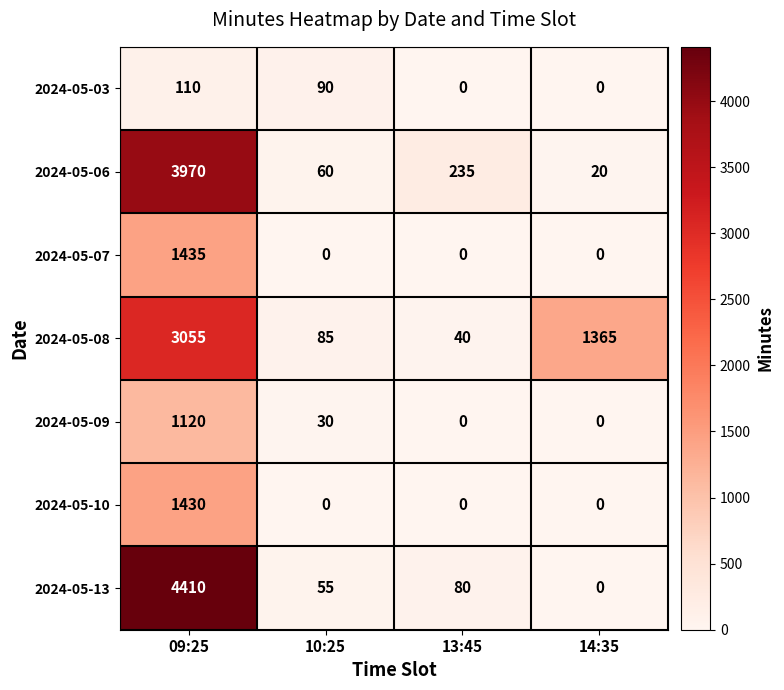

Where does the 2024-05-09 series first go above 30?

09:25